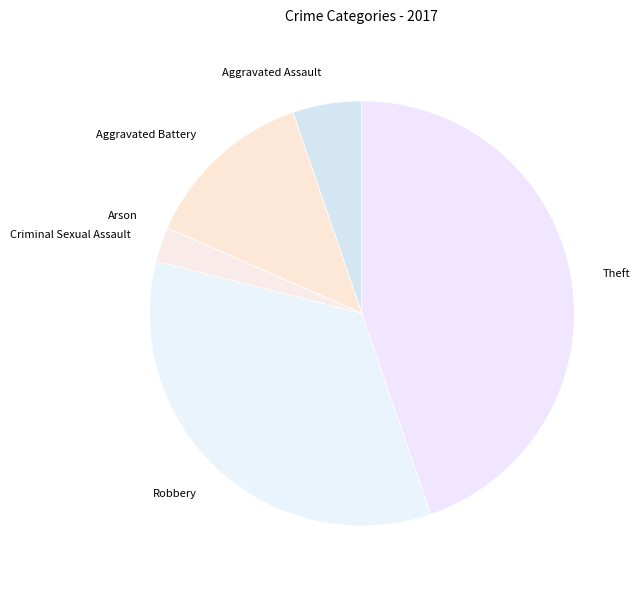

Which has a higher value, Aggravated Assault or Robbery?

Robbery